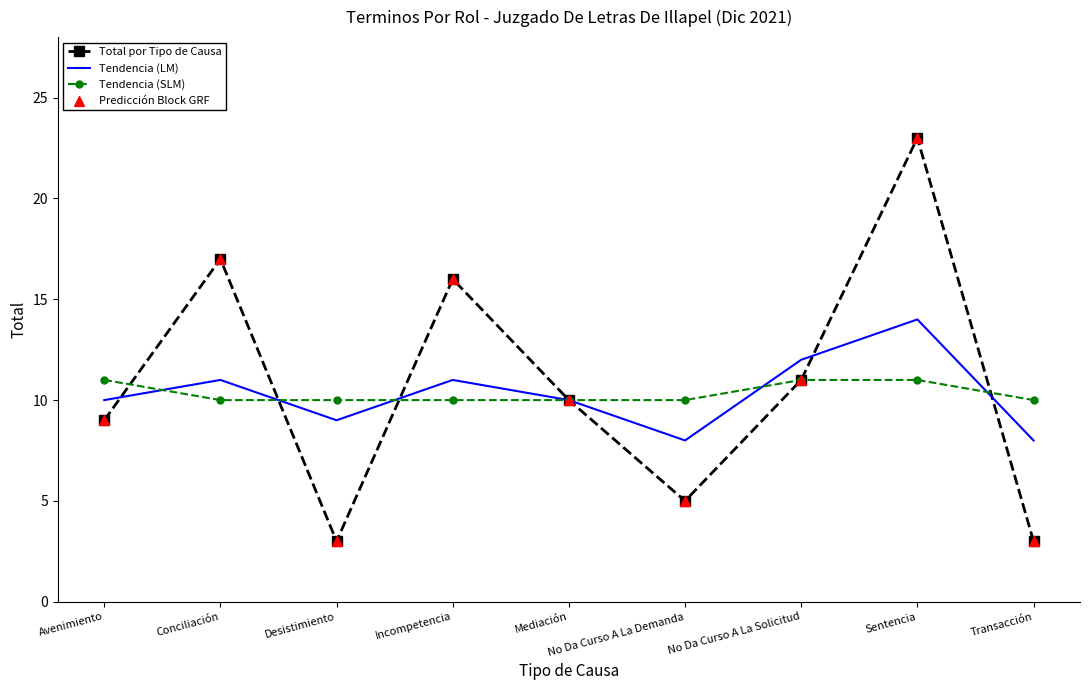

Is the value of Total por Tipo de Causa at Transacción greater than the value of Tendencia (LM) at Mediación?

No